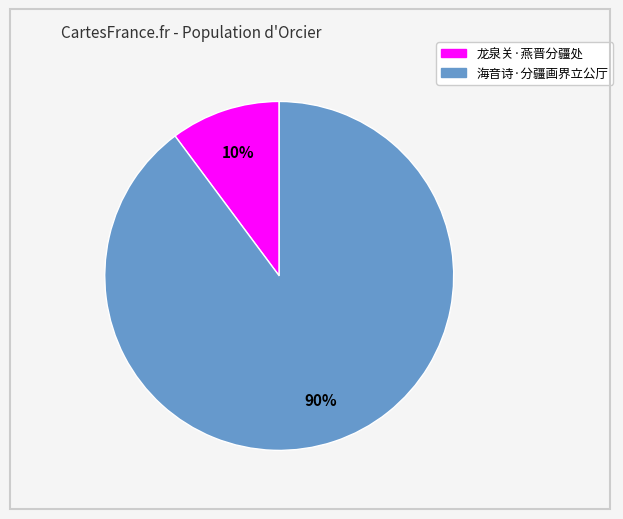

How many segments does this pie chart have?

2